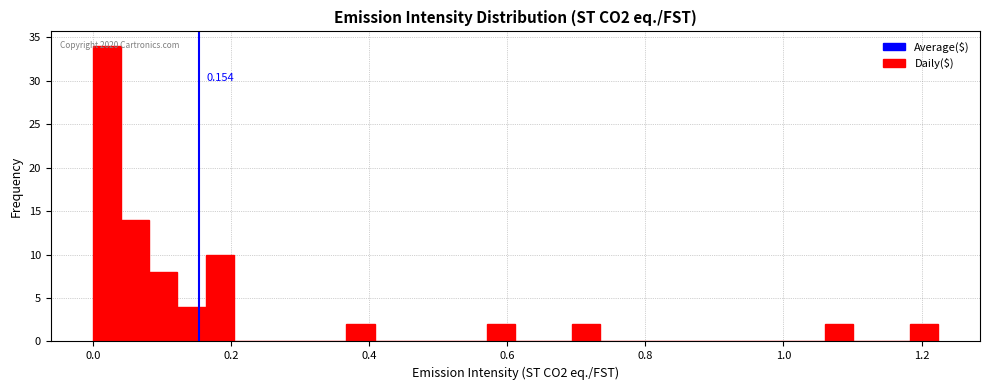

Read against the x-axis, roughly where is the centre of the tallest bar?

0.02